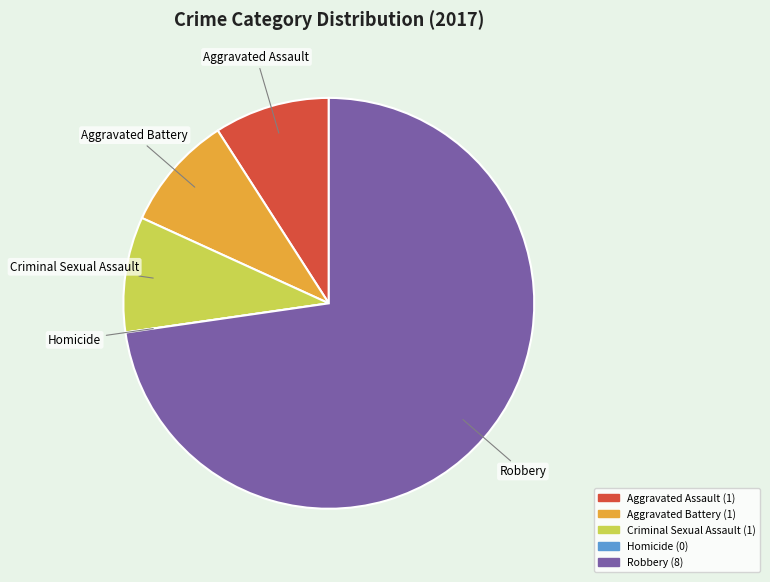

Is it true that Robbery is 73% of the pie?

True